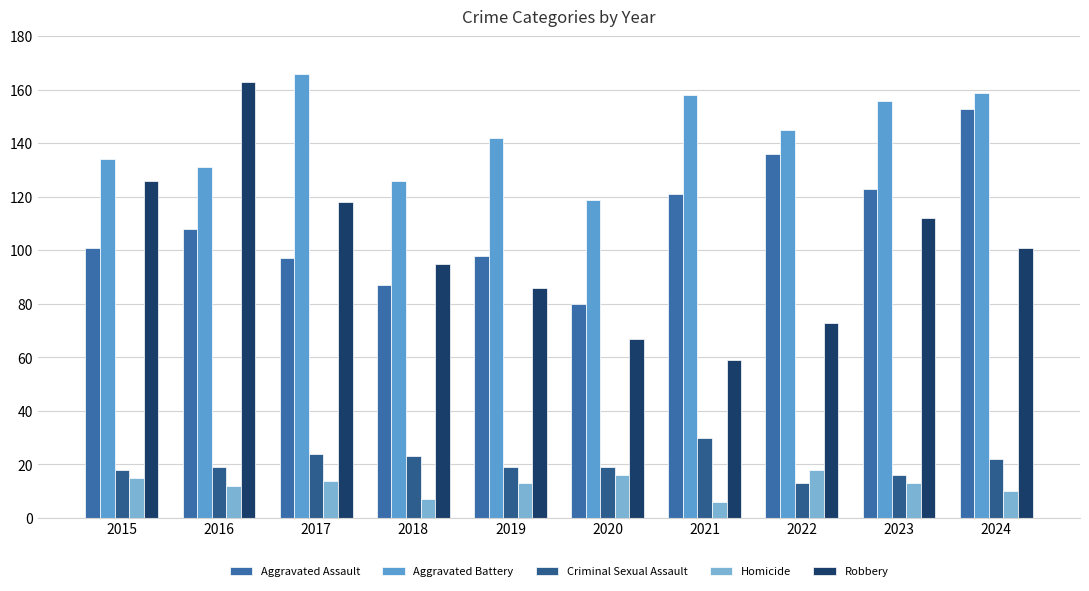

Rank the series at 2019 from lowest to highest value.

Homicide, Criminal Sexual Assault, Robbery, Aggravated Assault, Aggravated Battery